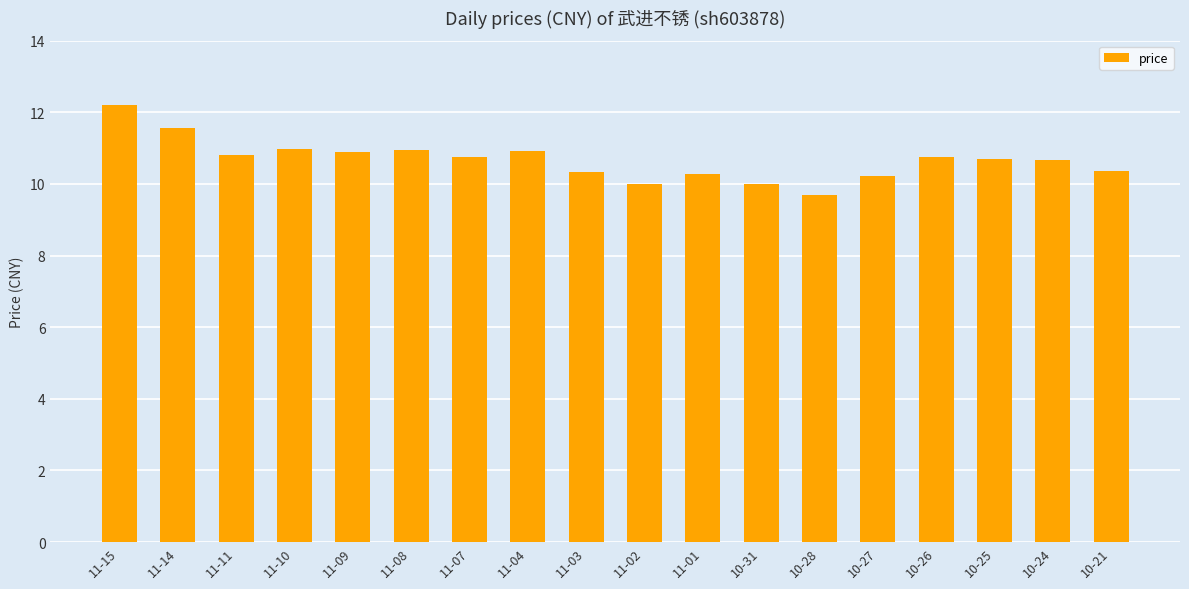

What is the sum of the values at 10-28 and 10-31?

19.7